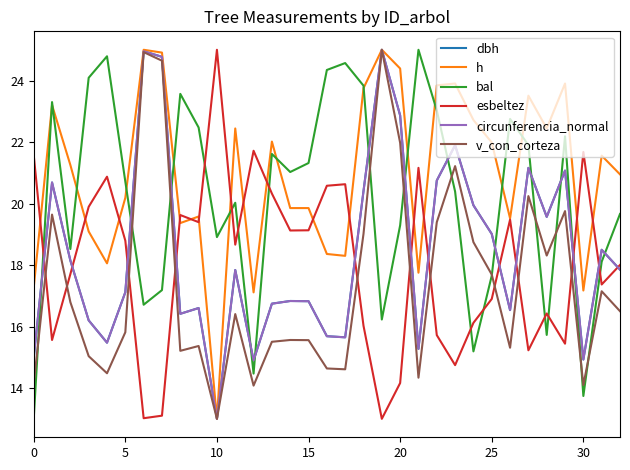

What is the maximum value shown in the chart?

25.0